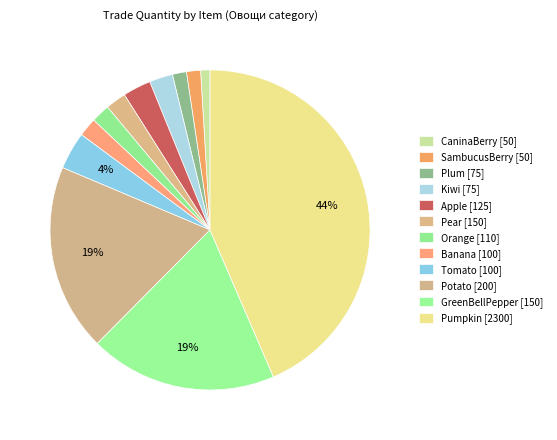

Between Kiwi [75] and CaninaBerry [50], which is larger?

Kiwi [75]